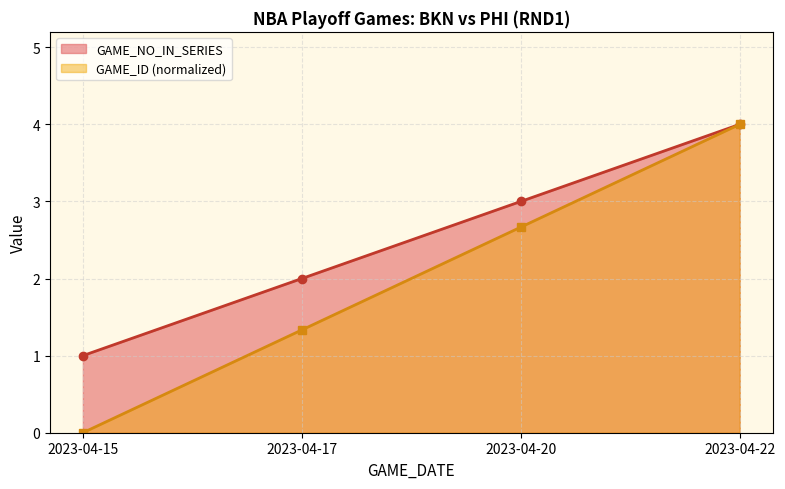

How many values in the GAME_NO_IN_SERIES series are below 3?

2